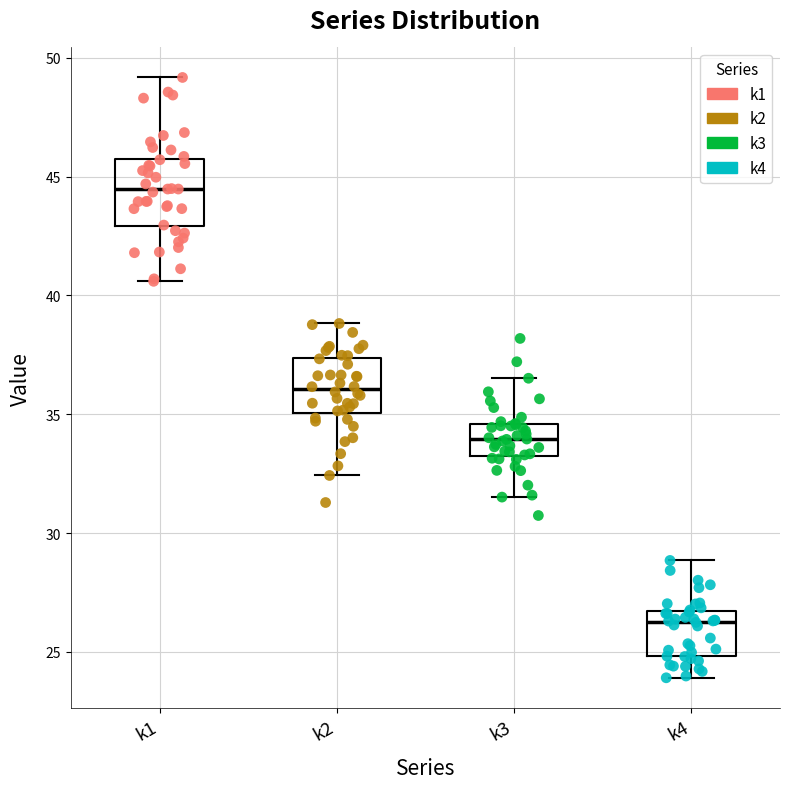

Where does the median line of the box for k2 sit on the y-axis? The values are not printed on the chart, so give them approximately, as read against the axis.

36.0